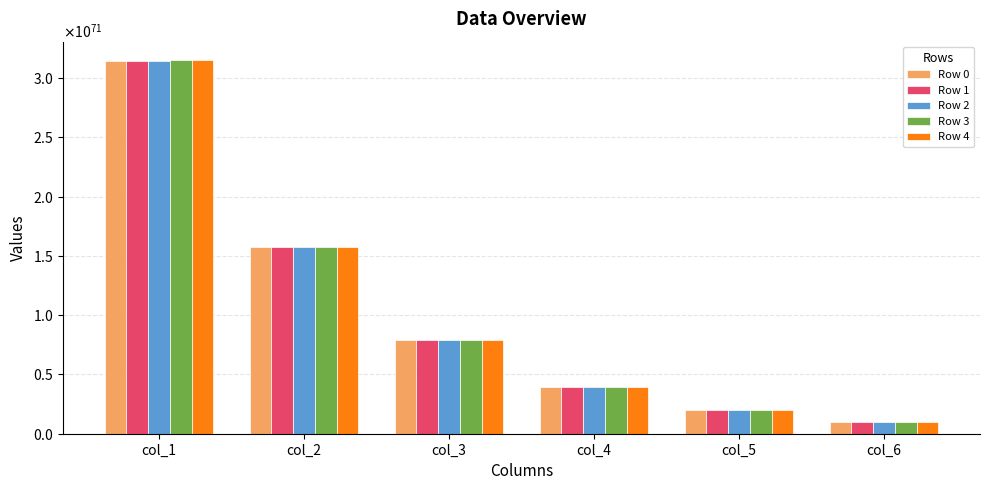

At which category is the sum across all series the highest?

col_1